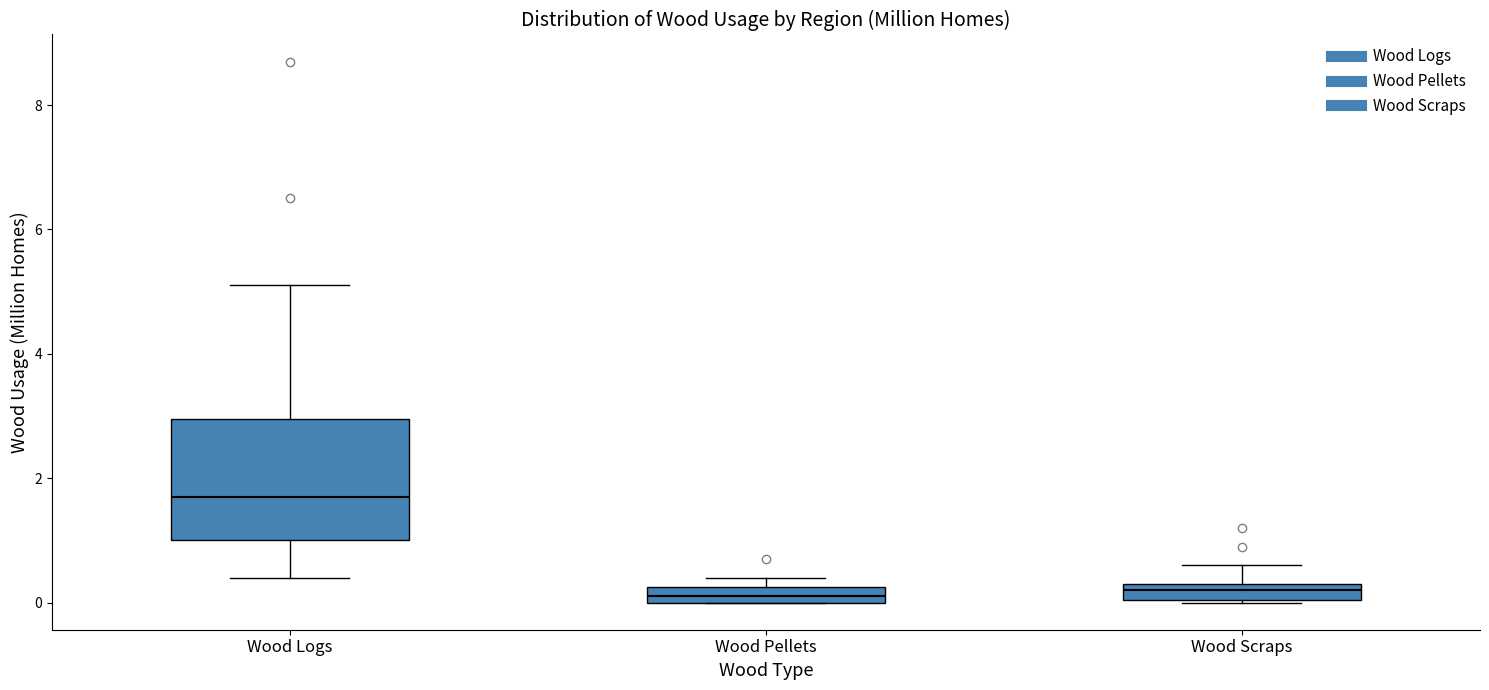

Where is the lower edge of the box for Wood Logs on the y-axis? The values are not printed on the chart, so give them approximately, as read against the axis.

1.0